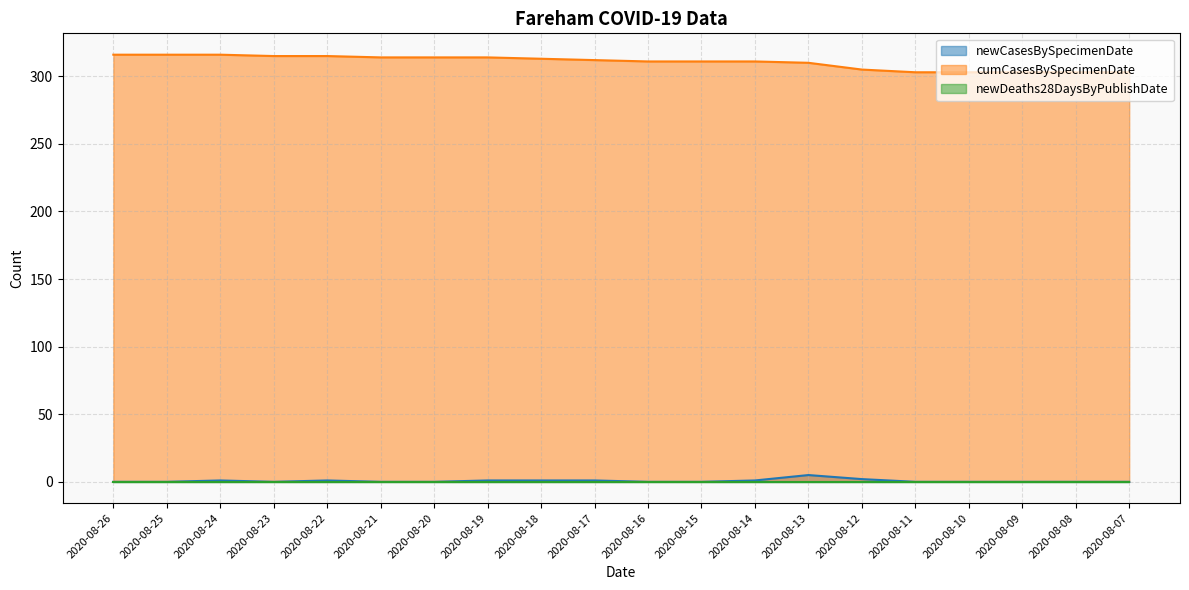

Which series has the widest spread of values?

cumCasesBySpecimenDate